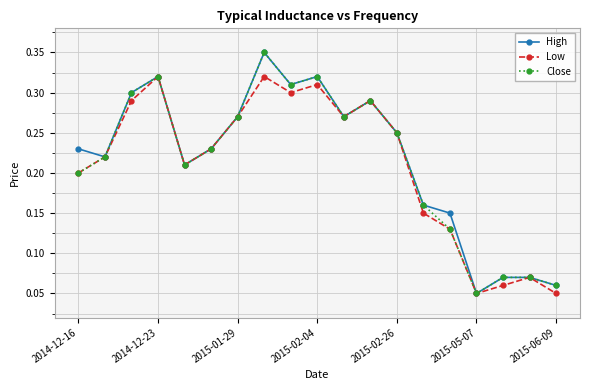

True or false: High has more than 1 points higher than both neighbors.

True